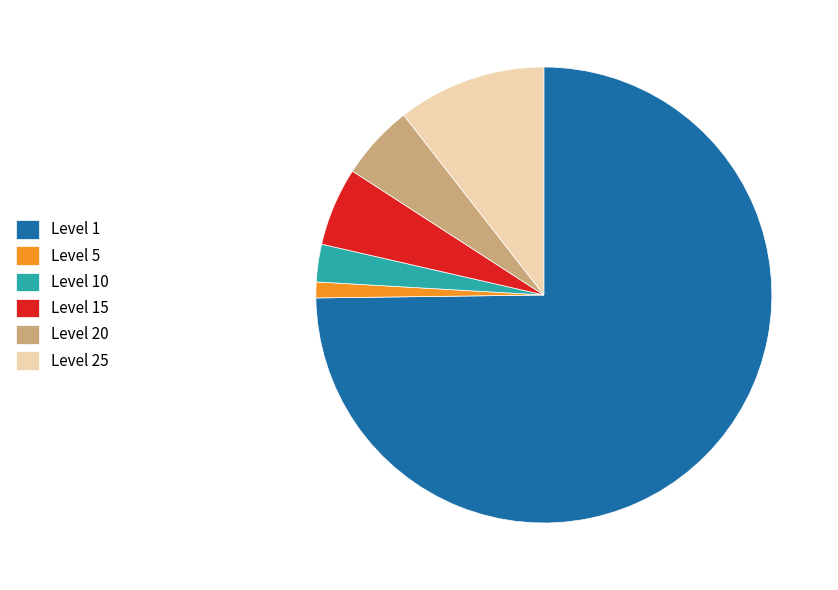

Approximately how many times larger is the value at Level 1 compared to Level 15?

13.4